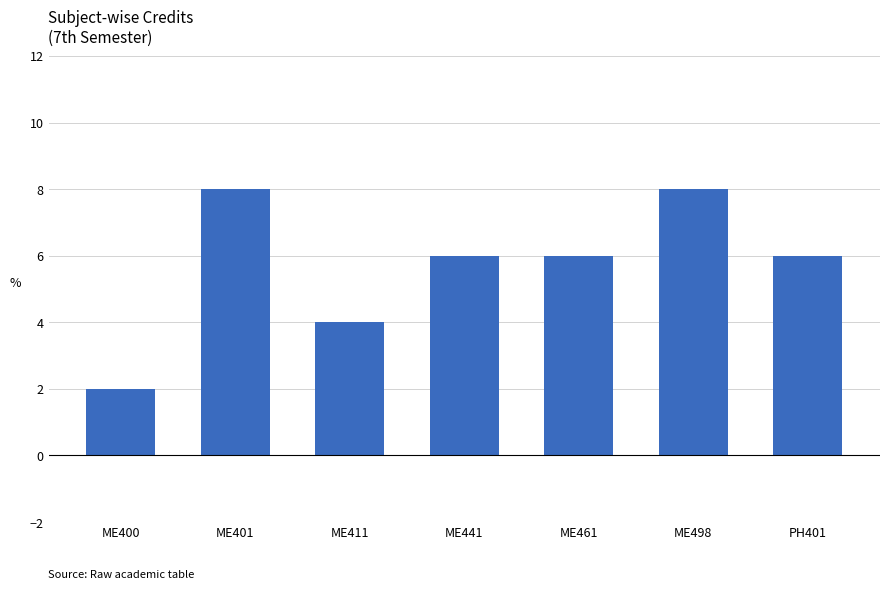

Reading left to right, what are all the values shown in this chart?

2	8	4	6	6	8	6